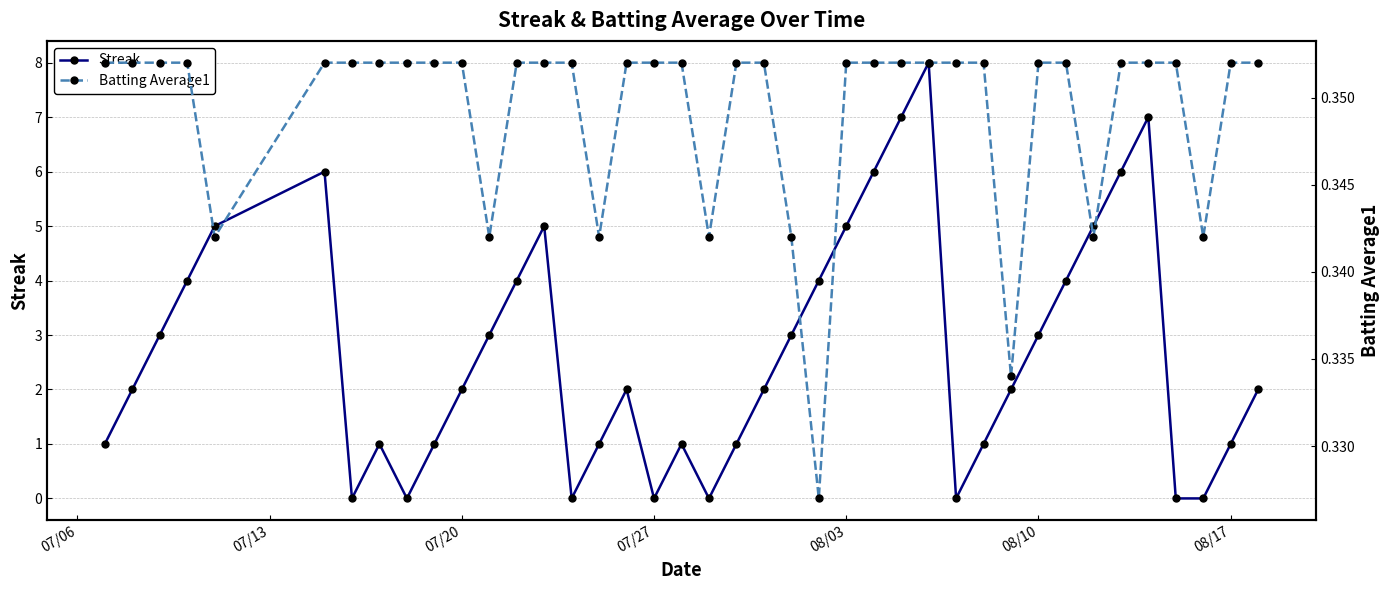

Reading left to right, list all the values displayed in this chart.

Streak: 1.0	2.0	3.0	4.0	5.0	6.0	0.0	1.0	0.0	1.0	2.0	3.0	4.0	5.0	0.0	1.0	2.0	0.0	1.0	0.0	1.0	2.0	3.0	4.0	5.0	6.0	7.0	8.0	0.0	1.0	2.0	3.0	4.0	5.0	6.0	7.0	0.0	0.0	1.0	2.0
Batting Average1: 0.4	0.4	0.4	0.4	0.3	0.4	0.4	0.4	0.4	0.4	0.4	0.3	0.4	0.4	0.4	0.3	0.4	0.4	0.4	0.3	0.4	0.4	0.3	0.3	0.4	0.4	0.4	0.4	0.4	0.4	0.3	0.4	0.4	0.3	0.4	0.4	0.4	0.3	0.4	0.4